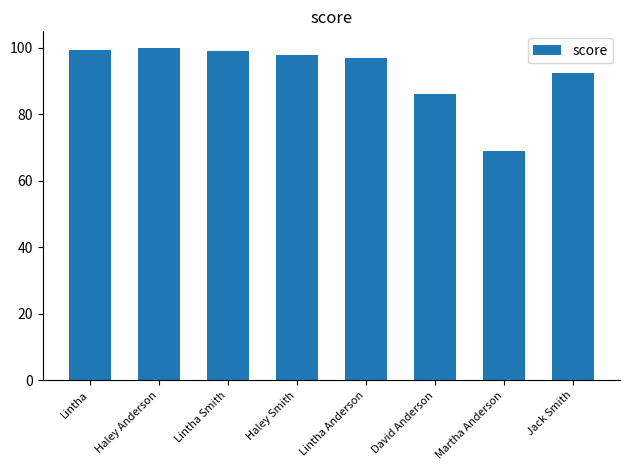

The value at Haley Anderson is 100.0. True or false?

True